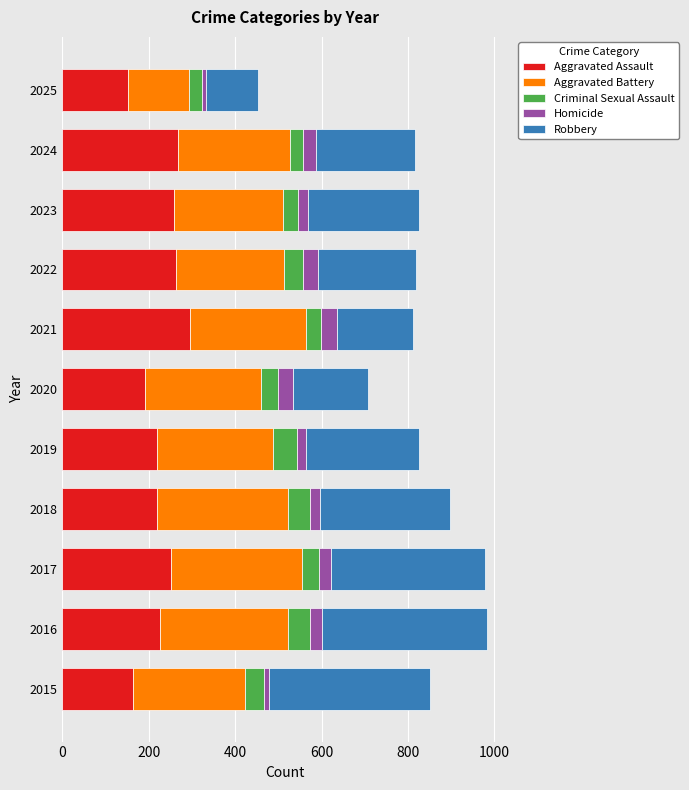

What is the sum of the Aggravated Assault values at 2018 and 2020?

412